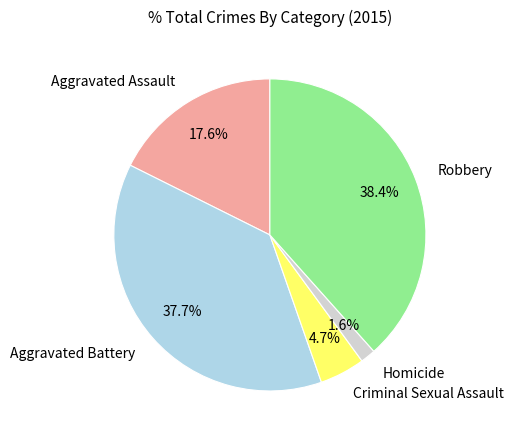

Approximately how many times larger is the value at Homicide compared to Criminal Sexual Assault?

0.3